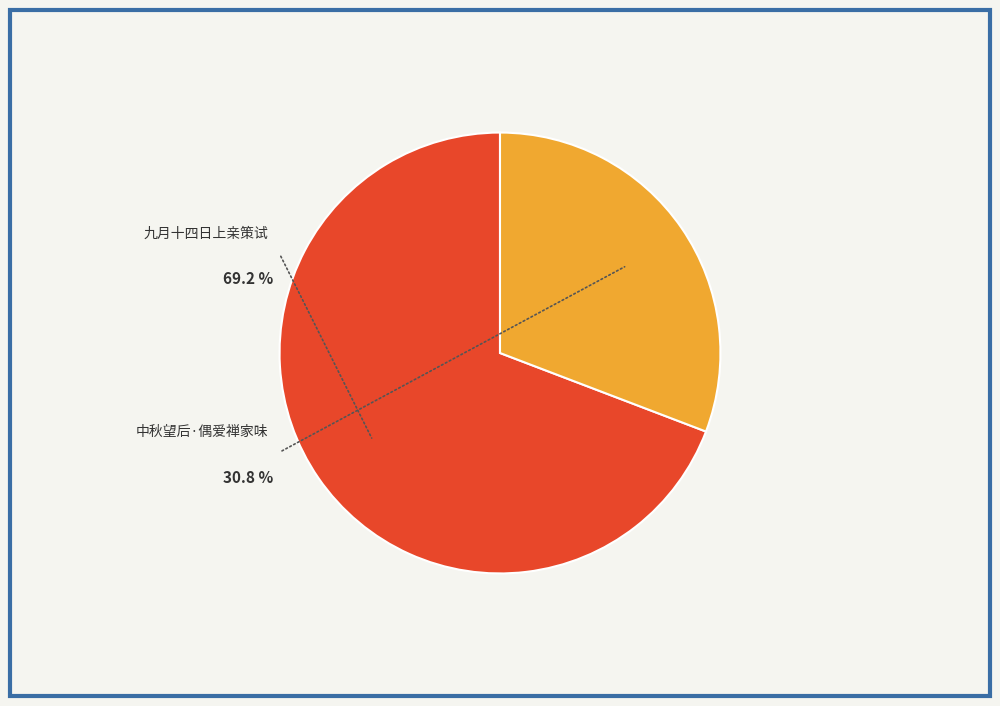

Approximately how many times larger is the value at 中秋望后·偶爱禅家味不荤 compared to 九月十四日上亲策试赐膳华盖殿西庑下以大行皇后丧设酒不荤?

0.4